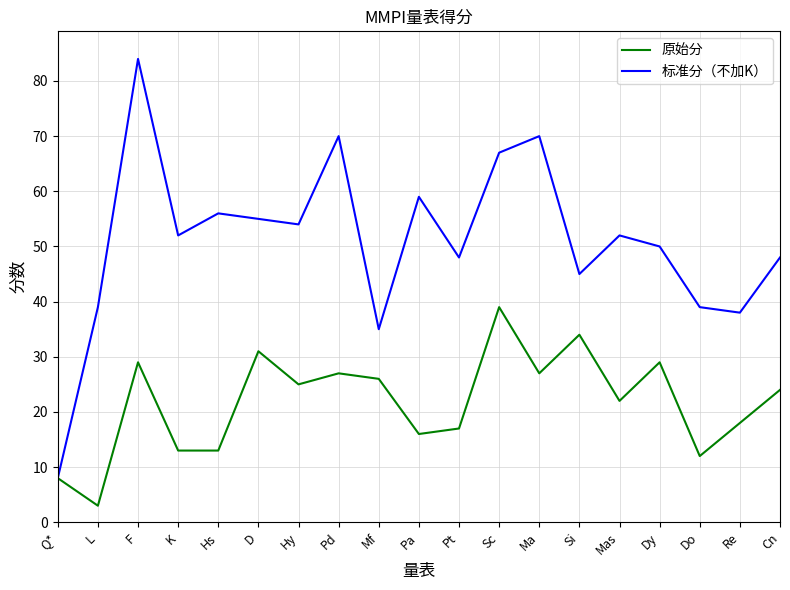

True or false: 原始分 has more than 0 points higher than both neighbors.

True